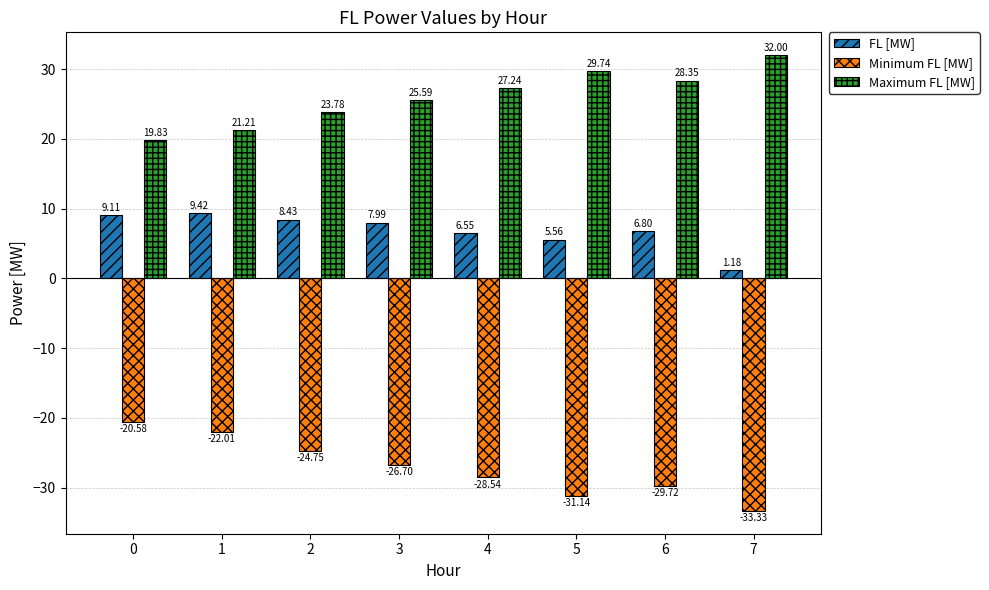

What is the average value of the Maximum FL [MW] series?

26.0